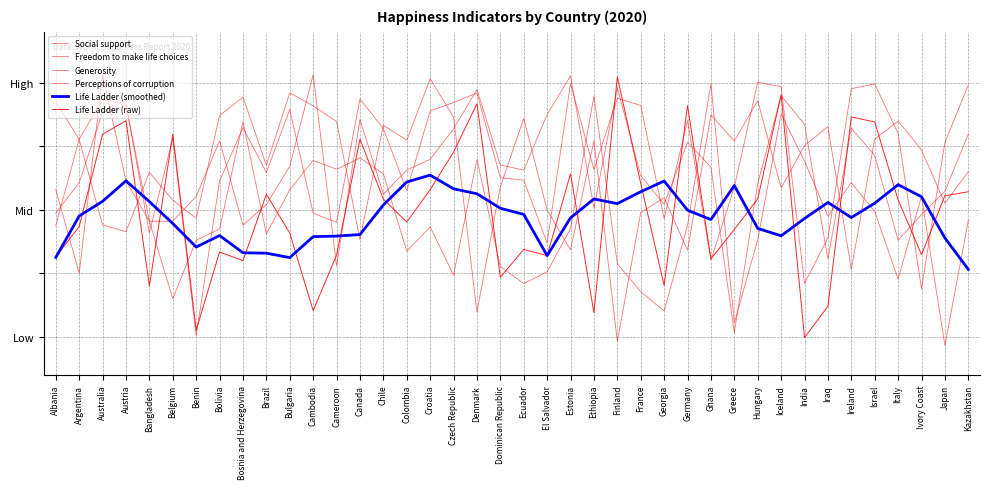

Does the chart display data point markers on the line(s)?

No